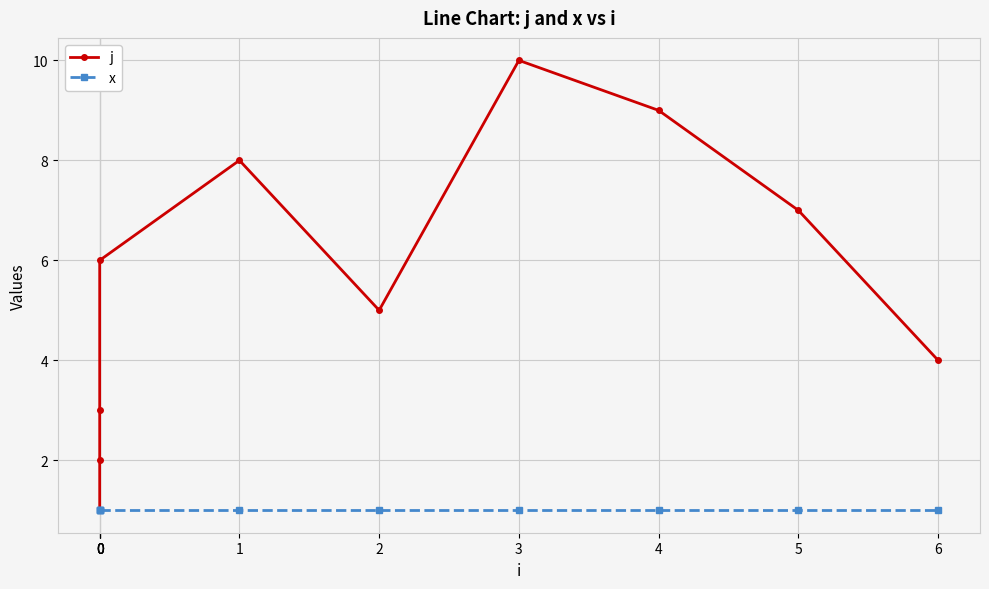

Which series has the widest spread of values?

j